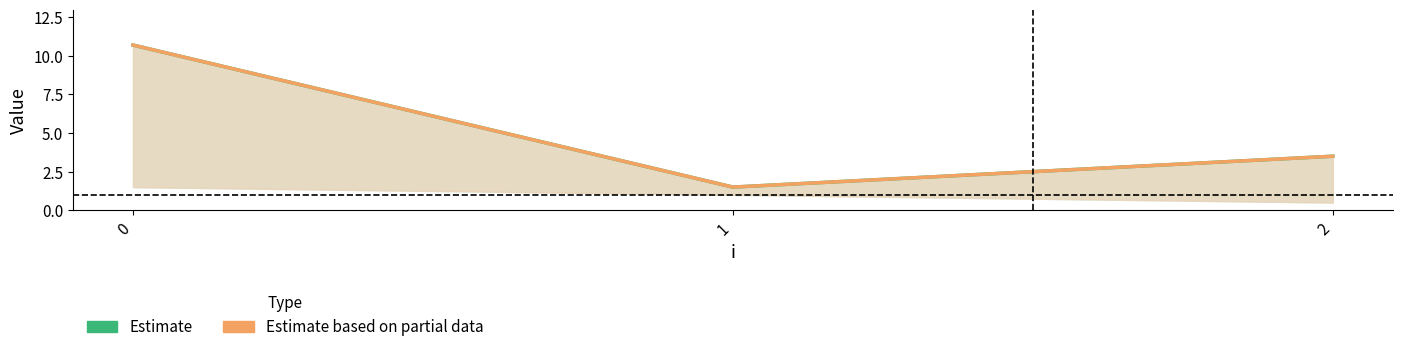

What are all the series names shown in the legend?

Estimate, Estimate based on partial data